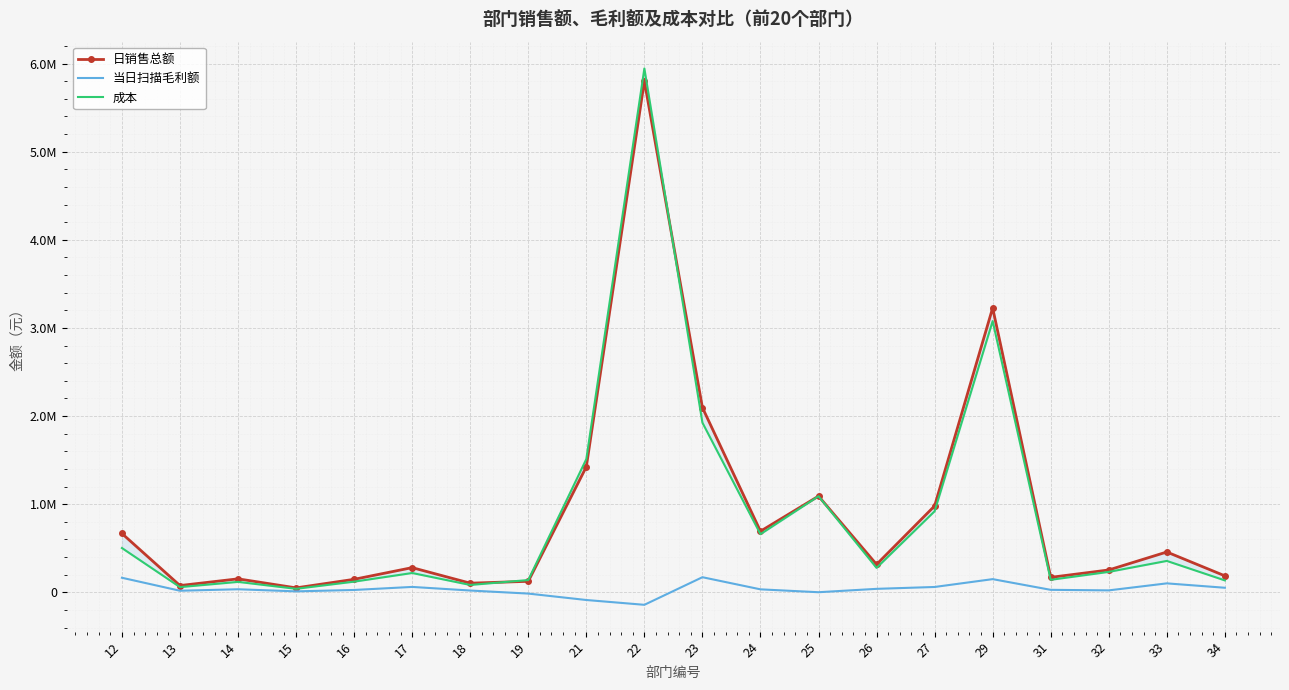

Is it true that 成本 equals 5944525.1 at 22?

True